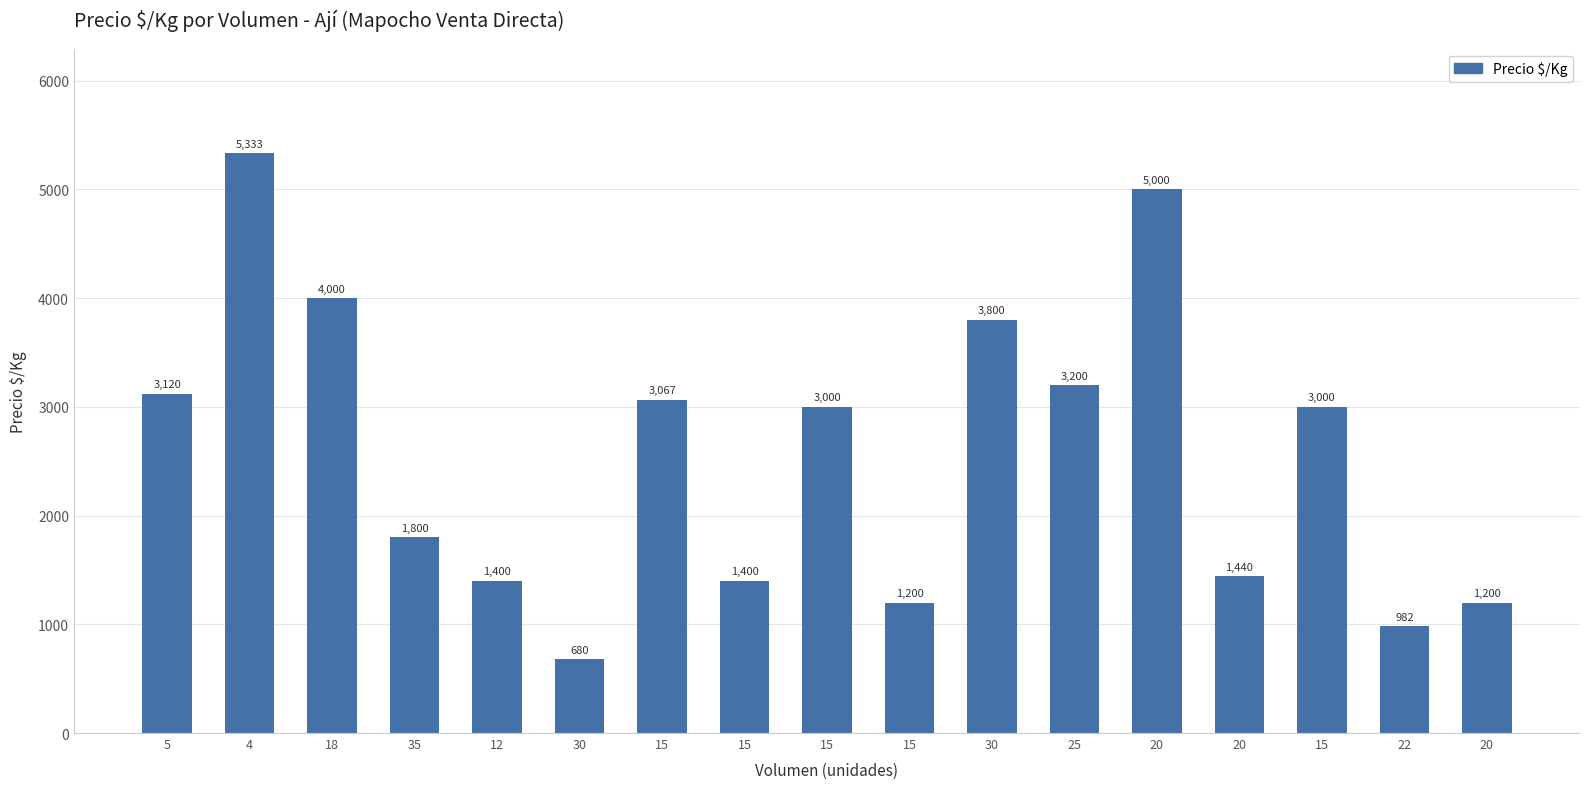

Count the number of categories in the chart.

17